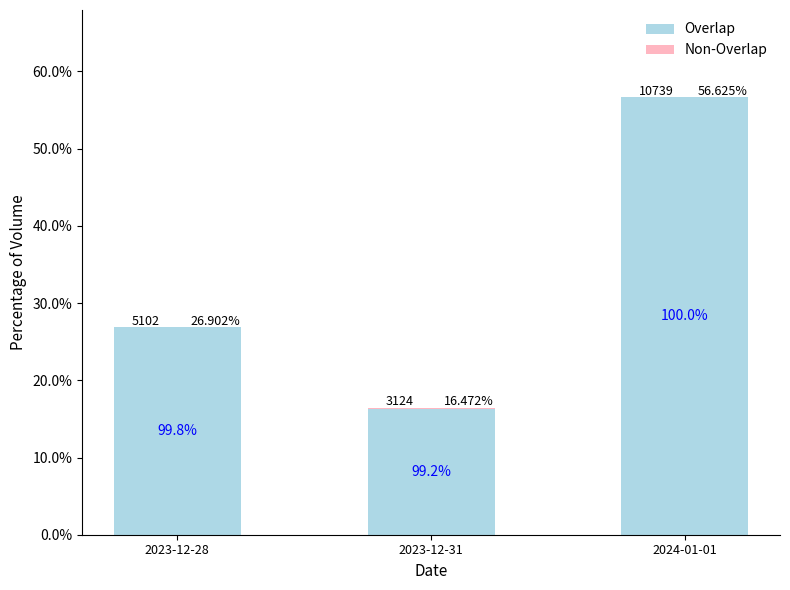

What is the difference between the maximum and minimum values in the Overlap series?

40.3